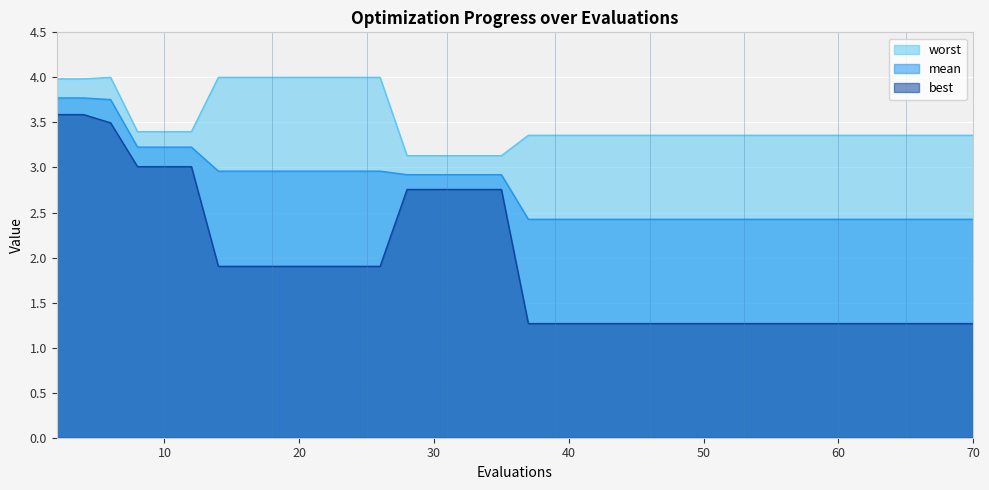

What is the smallest value displayed?

1.3